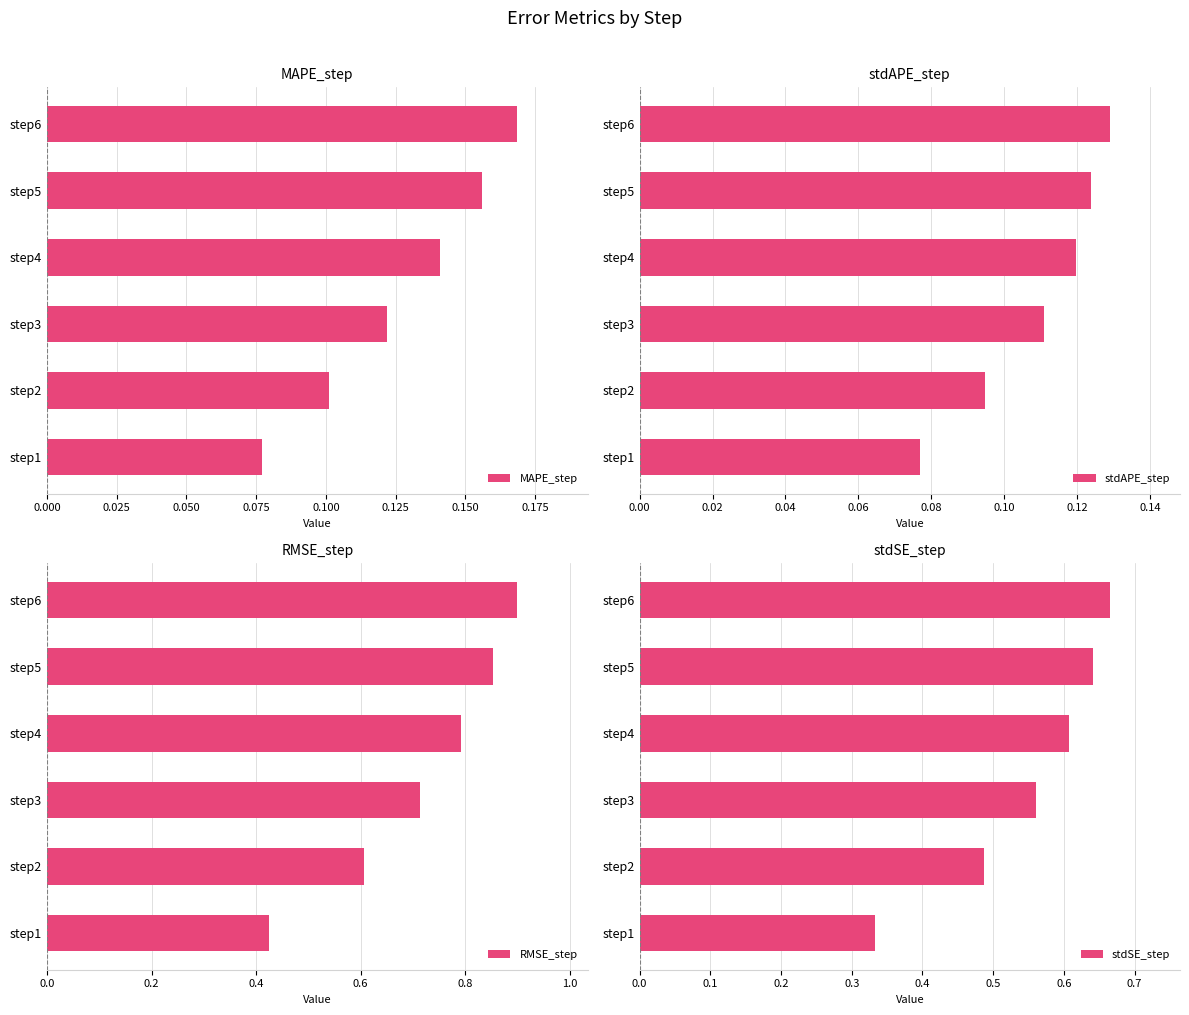

Is it true that RMSE_step equals 0.8 at step2?

False